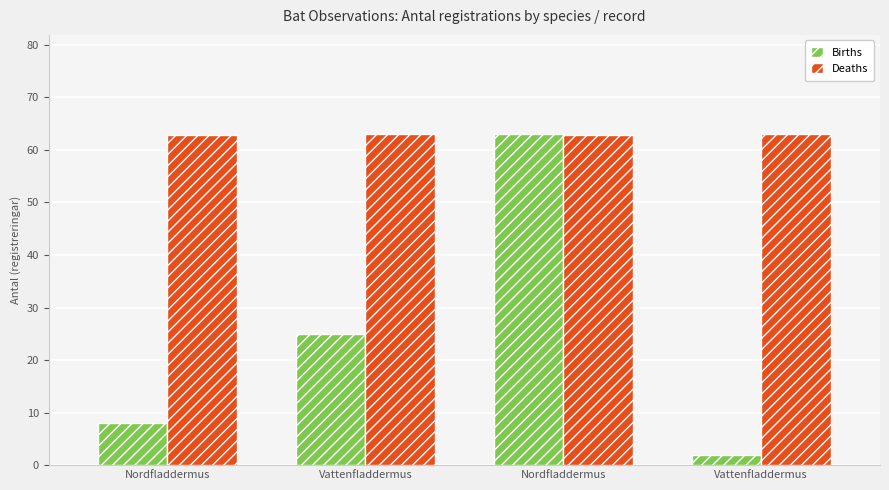

At Vattenfladdermus, list the series in order from largest to smallest.

Deaths, Births